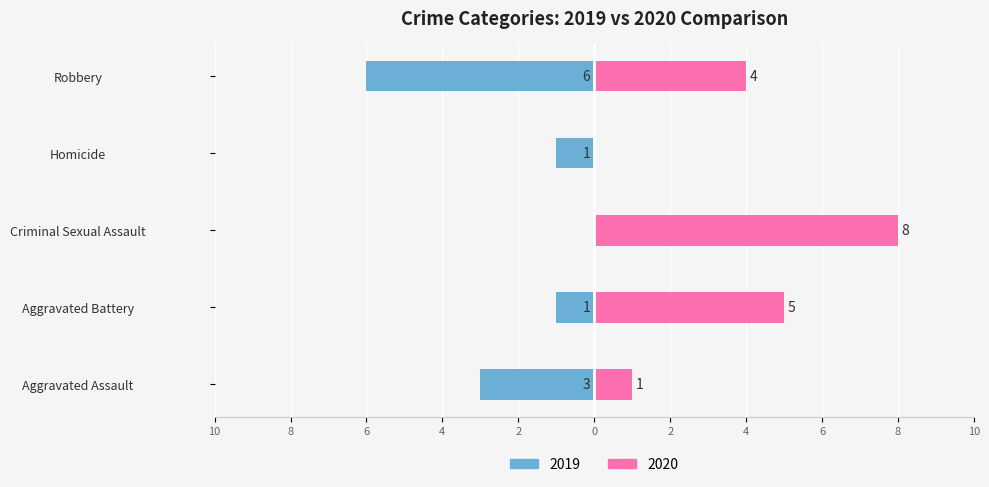

True or false: 2019 has a value of 10 at Robbery.

False